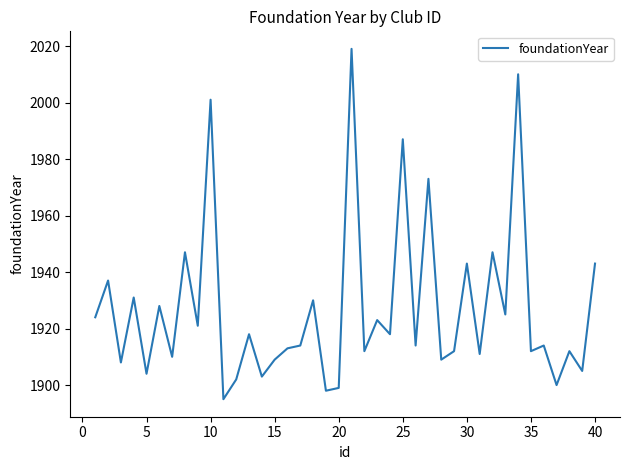

What is the difference between the maximum and minimum values?

124